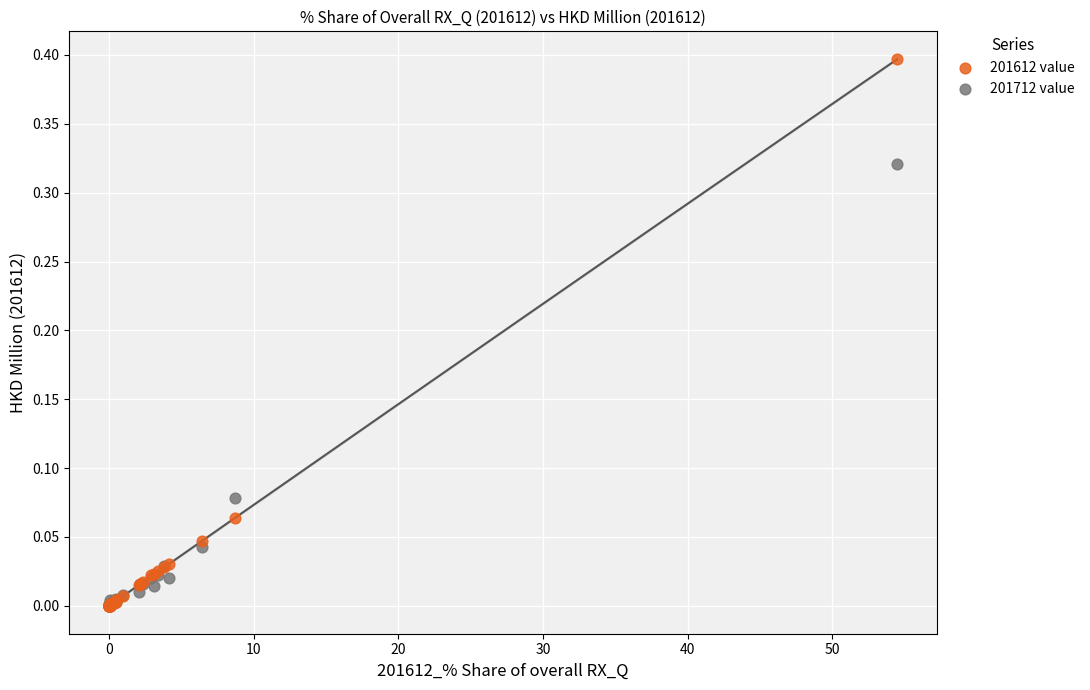

Which series has the largest Y range (max minus min)?

201612 value